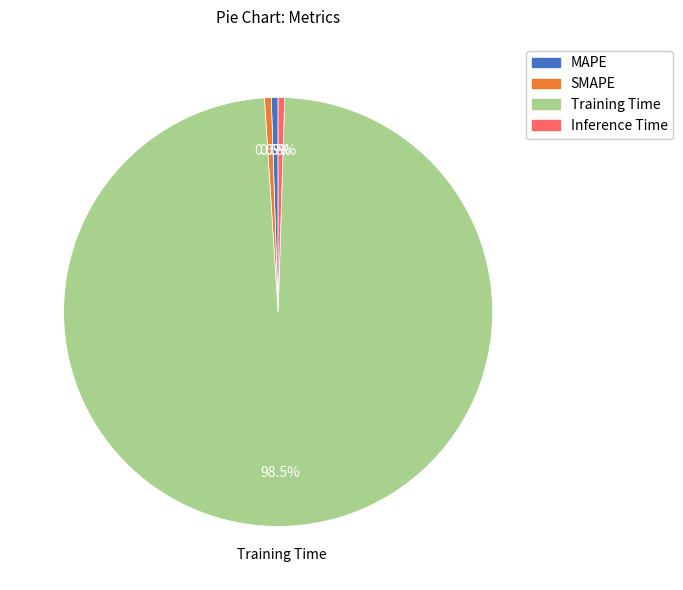

Which slice represents more than half of the pie?

Training Time